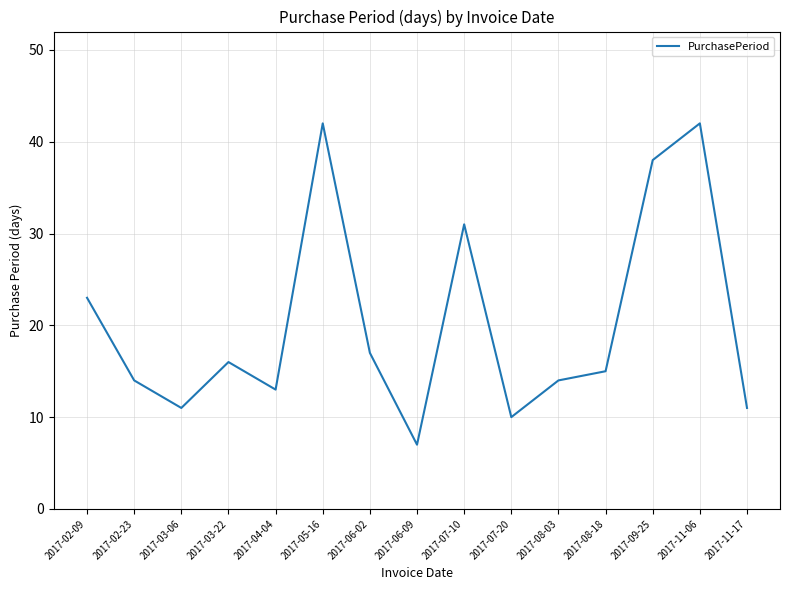

What position from the left is 2017-03-06?

3